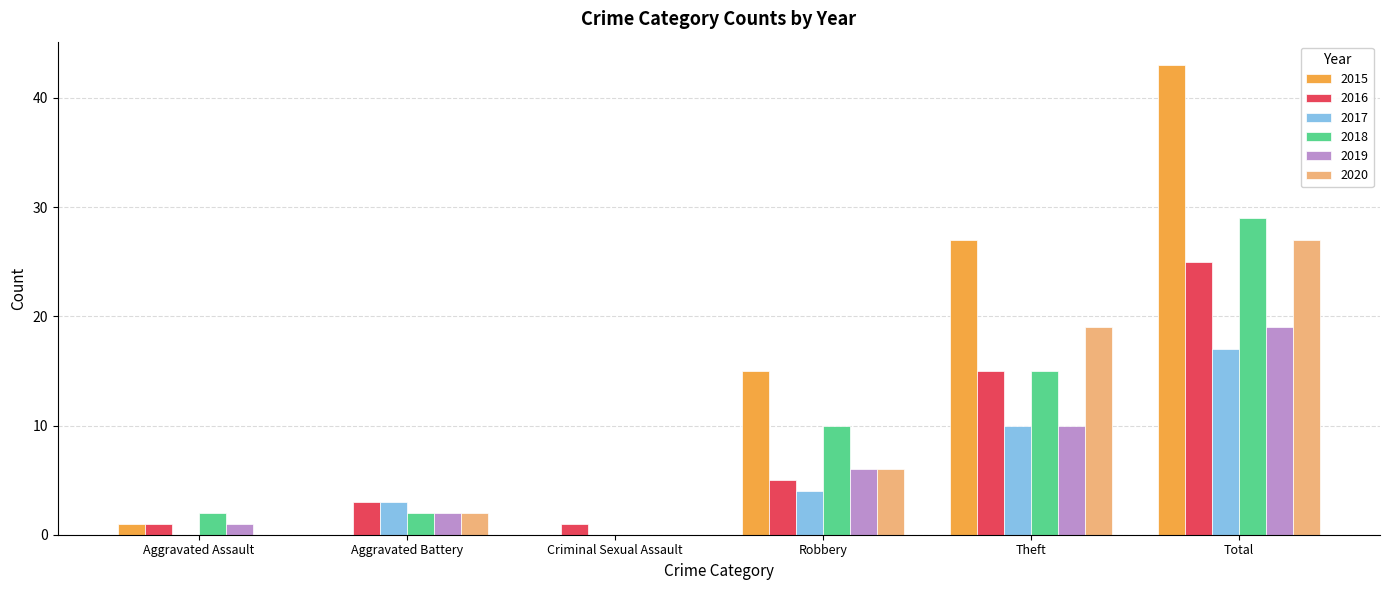

What is the average value of the 2016 series?

8